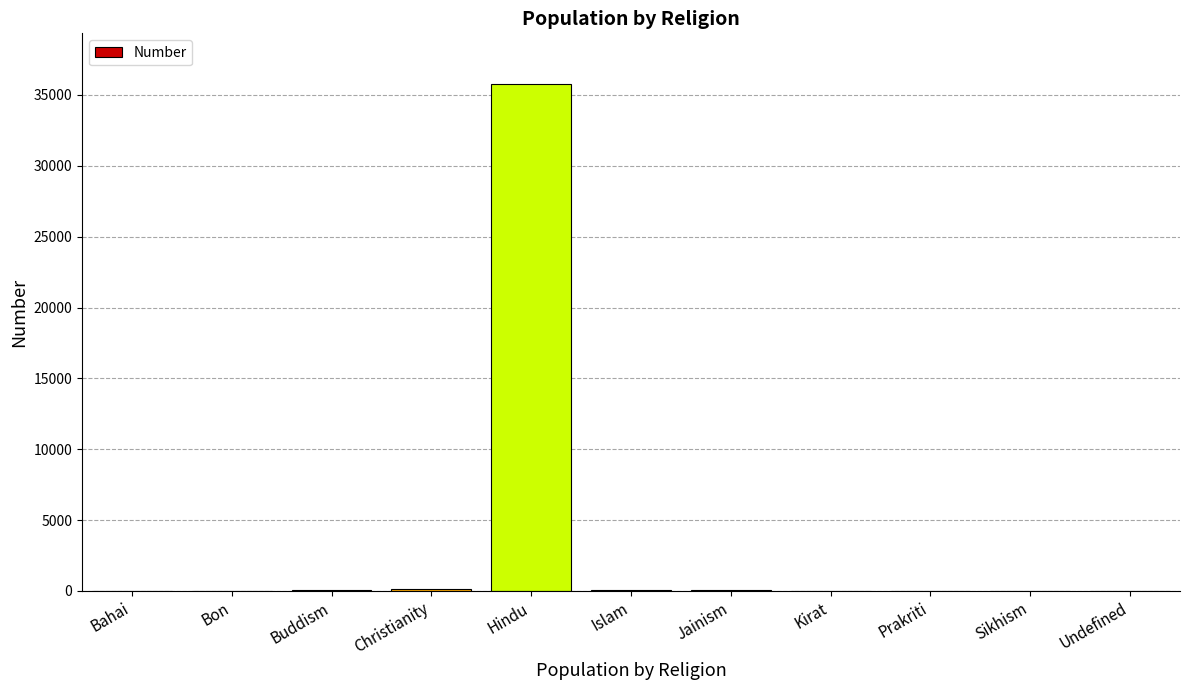

What is the greatest value displayed?

35775